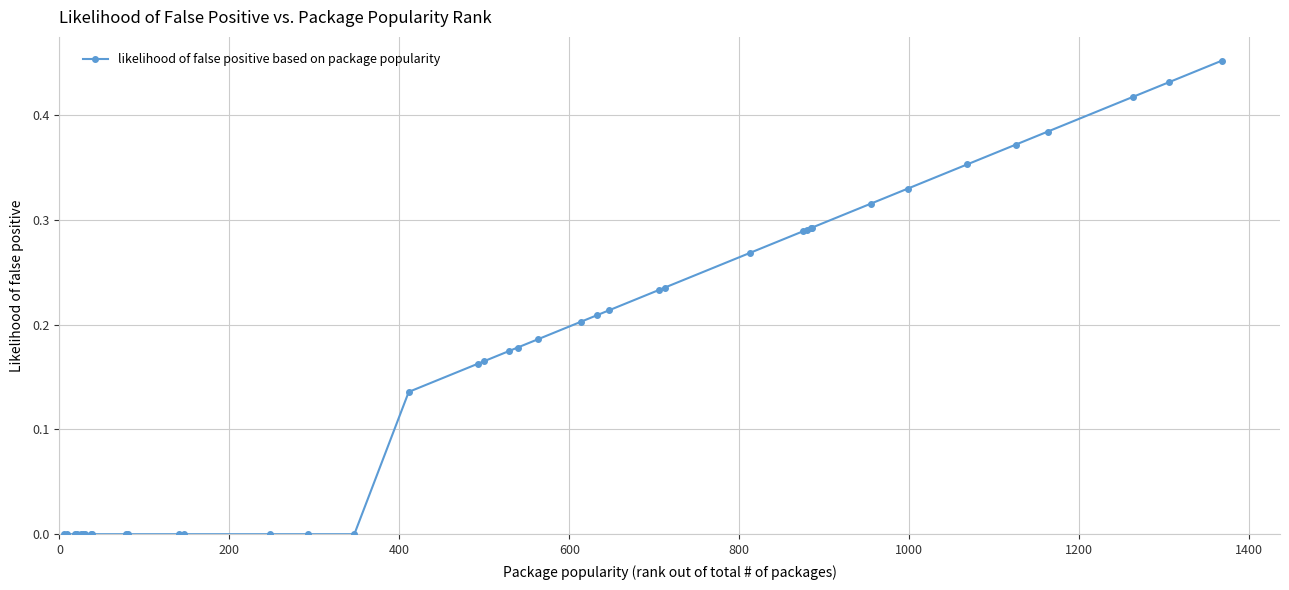

What is the sum of all values?

6.6